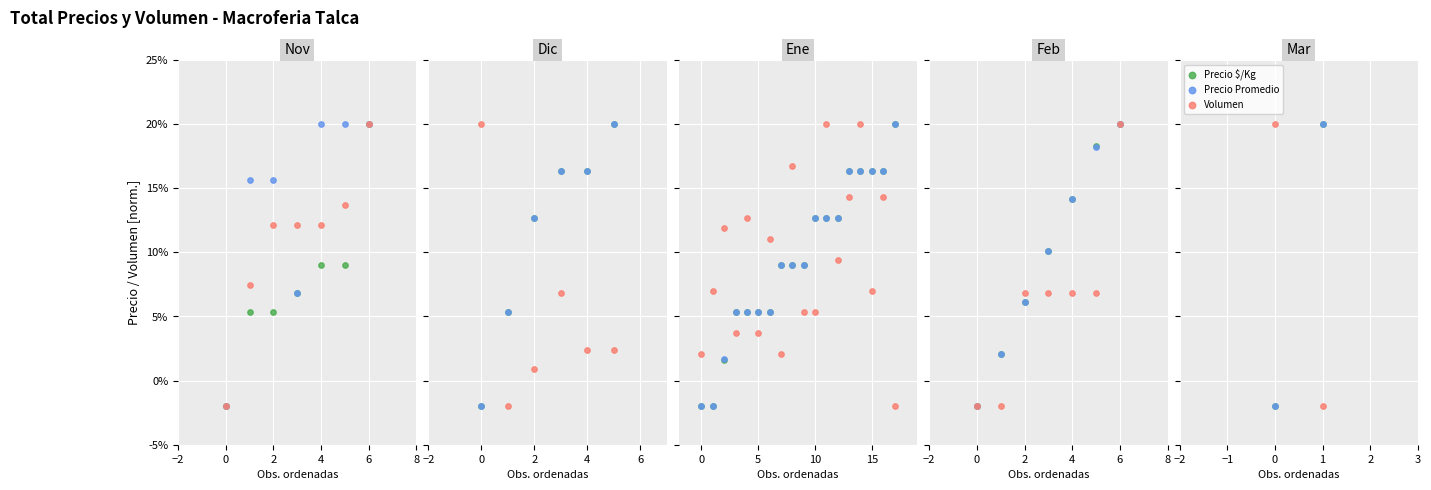

Which series has the largest total across all categories?

Precio $/Kg